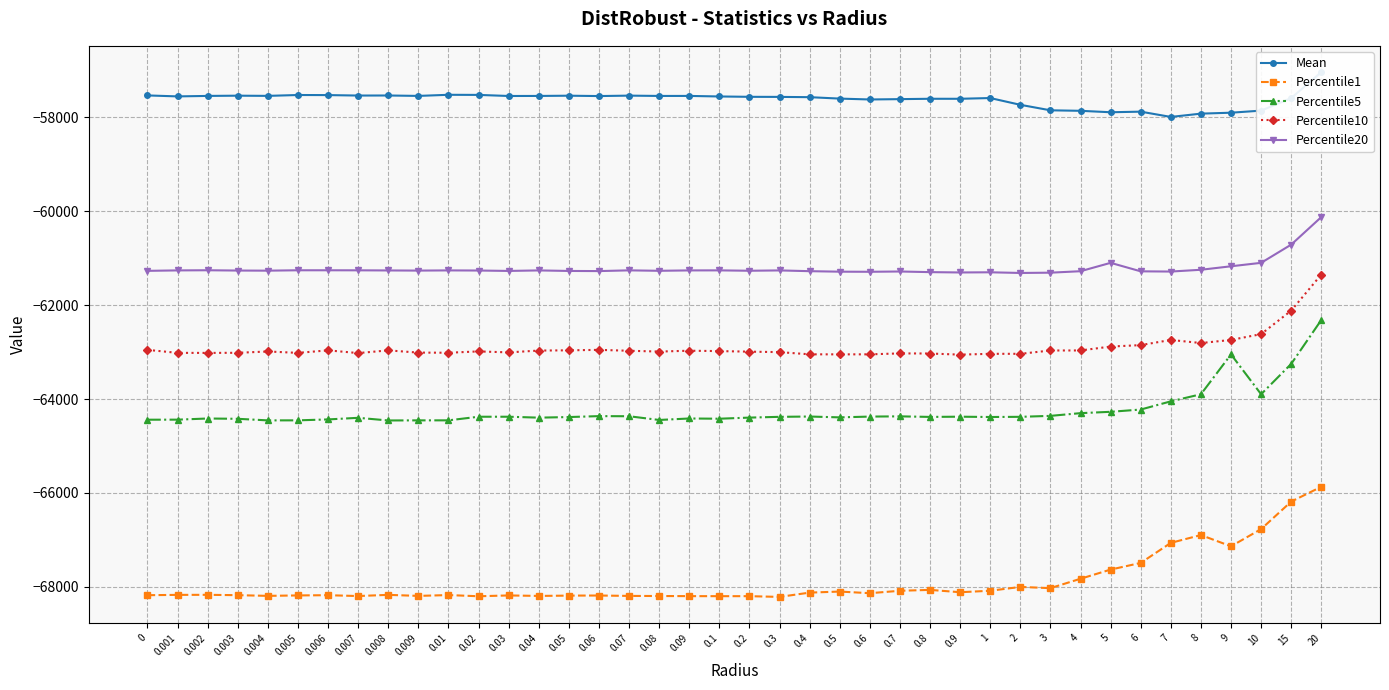

True or false: Percentile1 has a value of -18405.4 at 0.002.

False